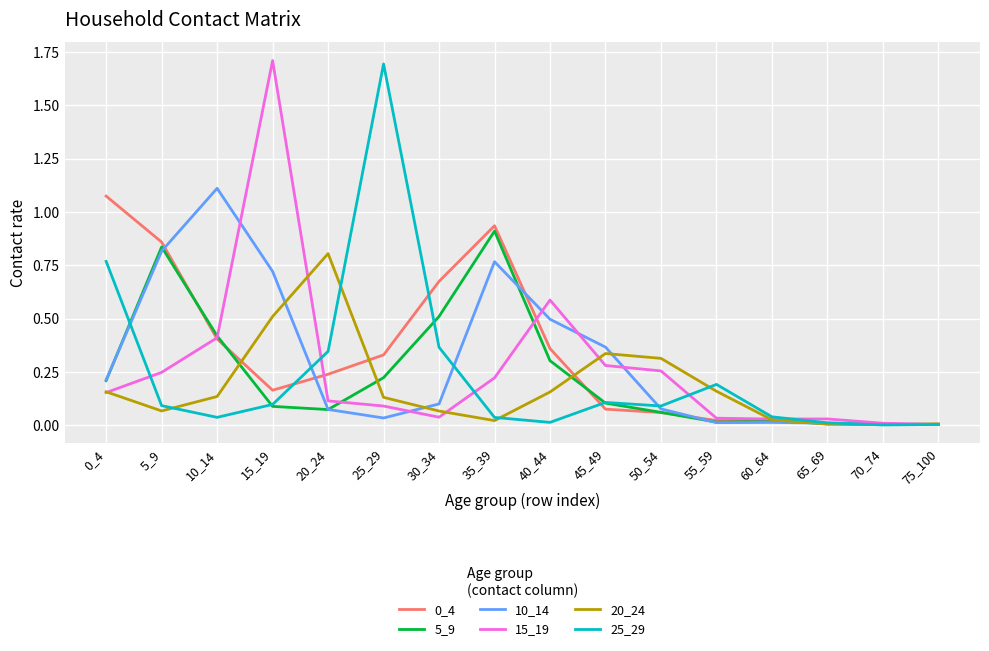

How many interior local valleys does the 25_29 series have?

4